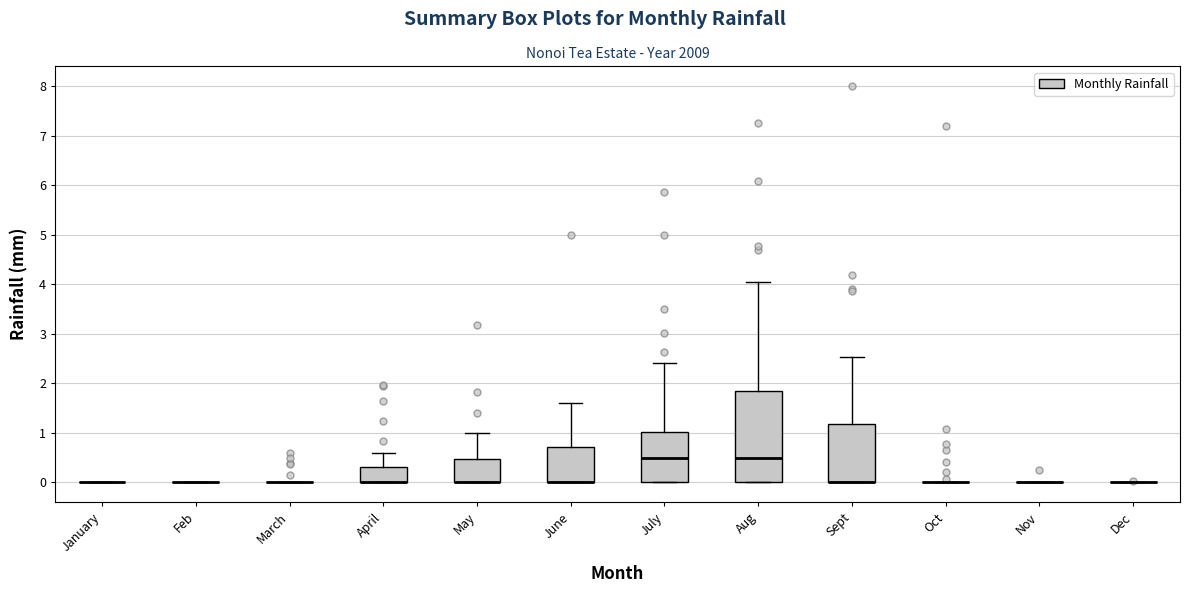

Reading left to right, read every box against the y-axis: the position of its median line, the range the box covers, and the ends of its whiskers. The values are not printed on the chart, so give them approximately, as read against the axis.

January: box collapsed to a line at 0.0, whiskers 0.0 to 0.0
Feb: box collapsed to a line at 0.0, whiskers 0.0 to 0.0
March: box collapsed to a line at 0.0, whiskers 0.0 to 0.0
April: median 0.0 (drawn on the box's lower edge), box 0.0 to 0.3, whiskers 0.0 to 0.6
May: median 0.0 (drawn on the box's lower edge), box 0.0 to 0.5, whiskers 0.0 to 1.0
June: median 0.0 (drawn on the box's lower edge), box 0.0 to 0.7, whiskers 0.0 to 1.6
July: median 0.5, box 0.0 to 1.0, whiskers 0.0 to 2.4
Aug: median 0.5, box 0.0 to 1.9, whiskers 0.0 to 4.1
Sept: median 0.0 (drawn on the box's lower edge), box 0.0 to 1.2, whiskers 0.0 to 2.5
Oct: box collapsed to a line at 0.0, whiskers 0.0 to 0.0
Nov: box collapsed to a line at 0.0, whiskers 0.0 to 0.0
Dec: box collapsed to a line at 0.0, whiskers 0.0 to 0.0